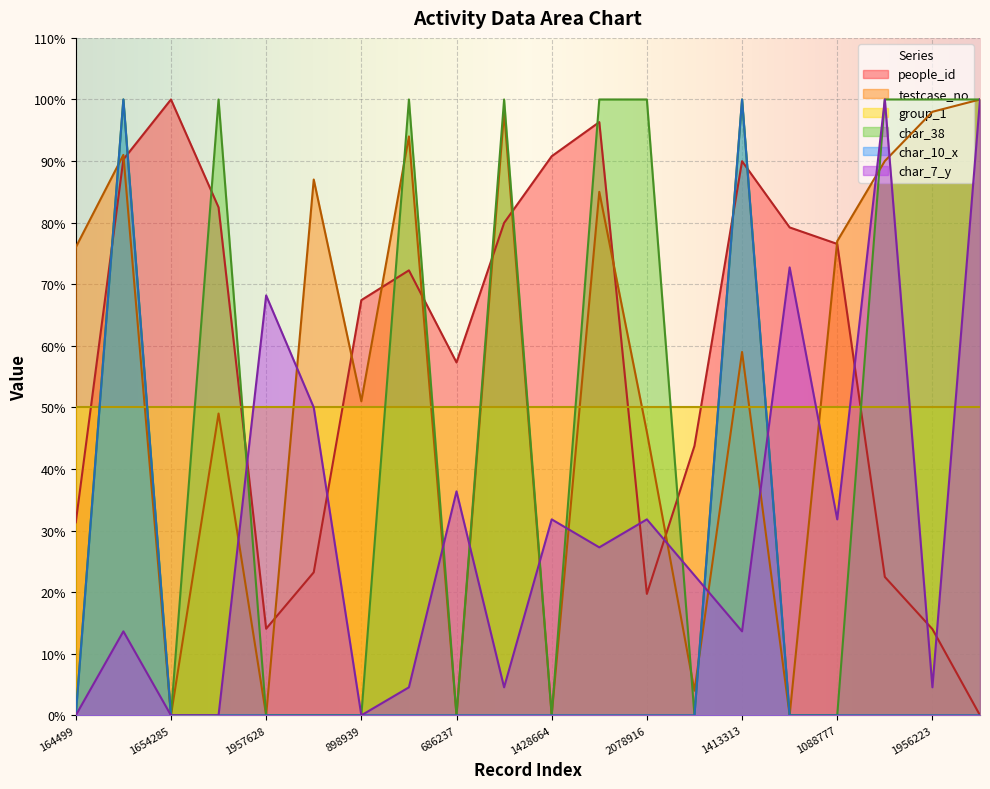

How many positive values does the char_38 series have?

10